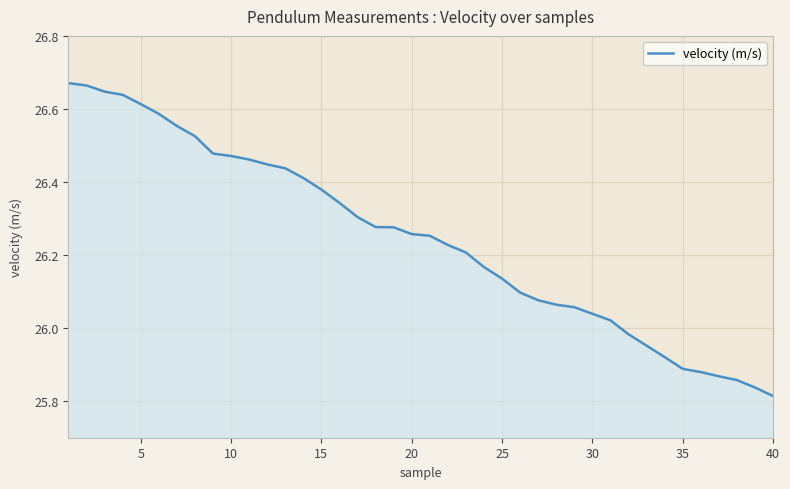

What is the difference between the maximum and minimum values?

0.9